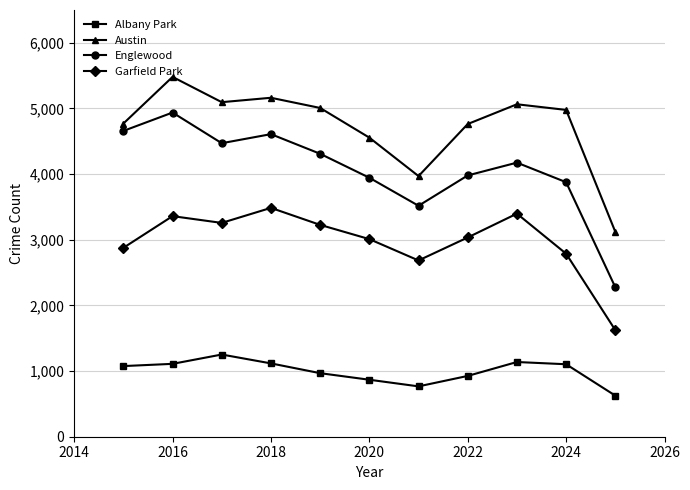

What are all the series names shown in the legend?

Albany Park, Austin, Englewood, Garfield Park